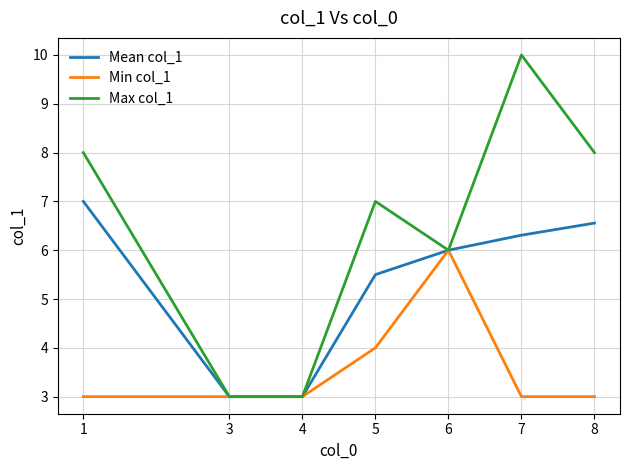

What is the spread (max minus min) of values at 7?

7.0